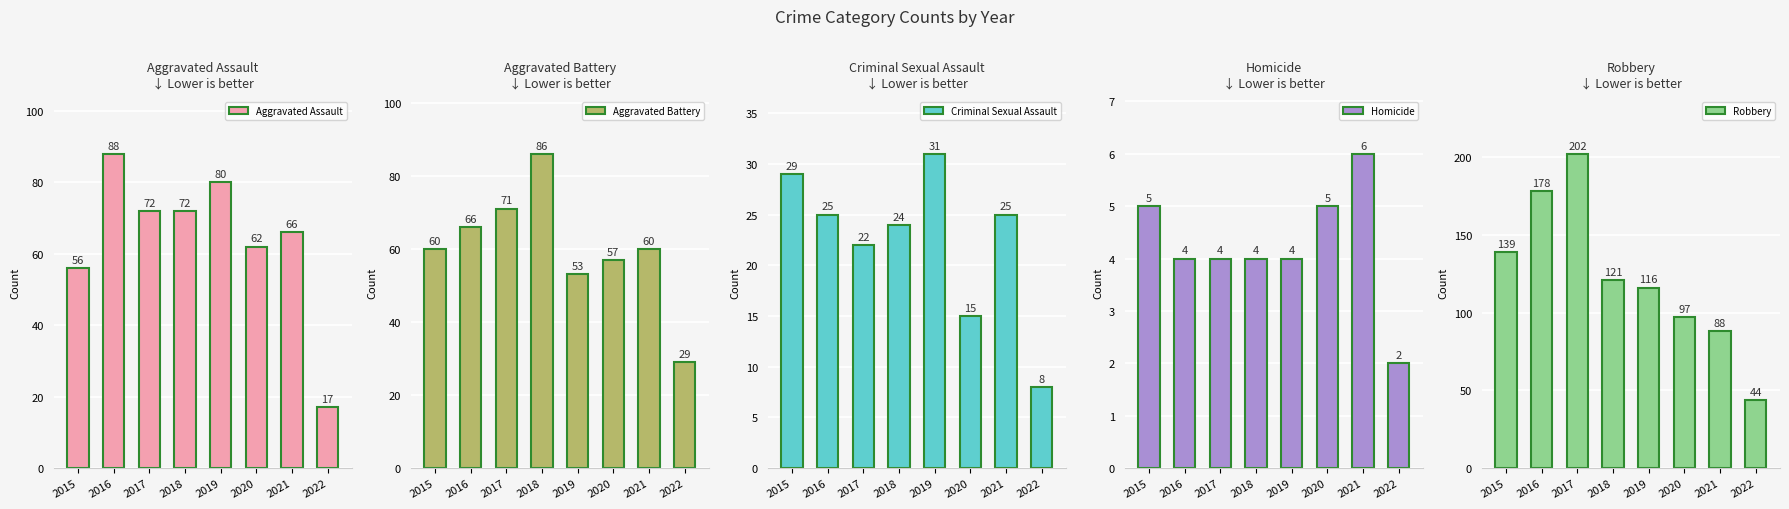

How many groups of bars are there?

8